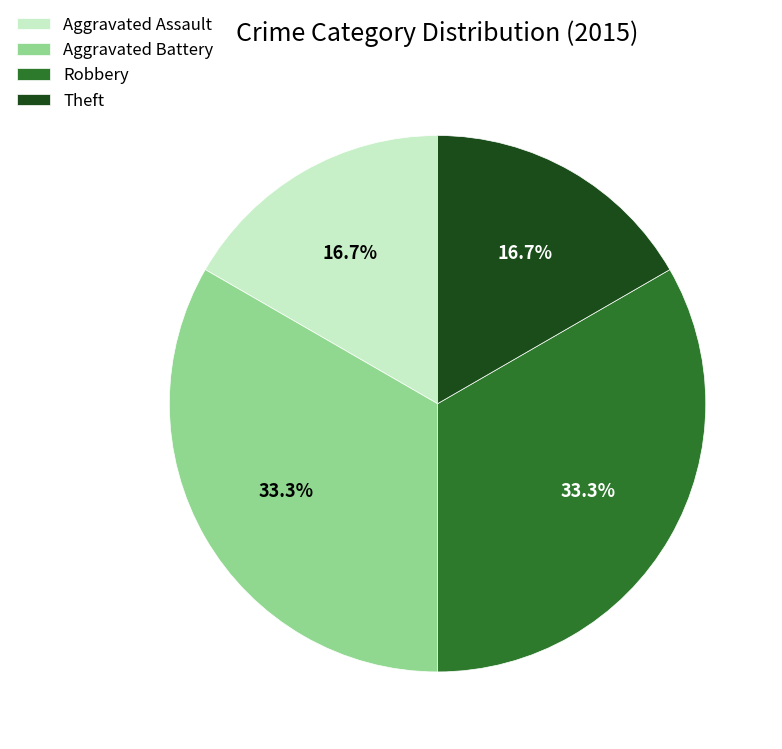

Does Theft represent more than half of the total?

No